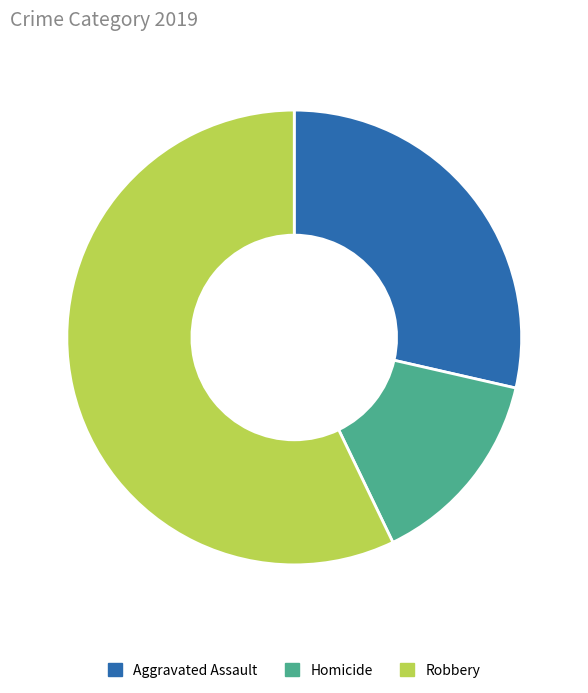

Rank the categories by value from lowest to highest.

Homicide, Aggravated Assault, Robbery